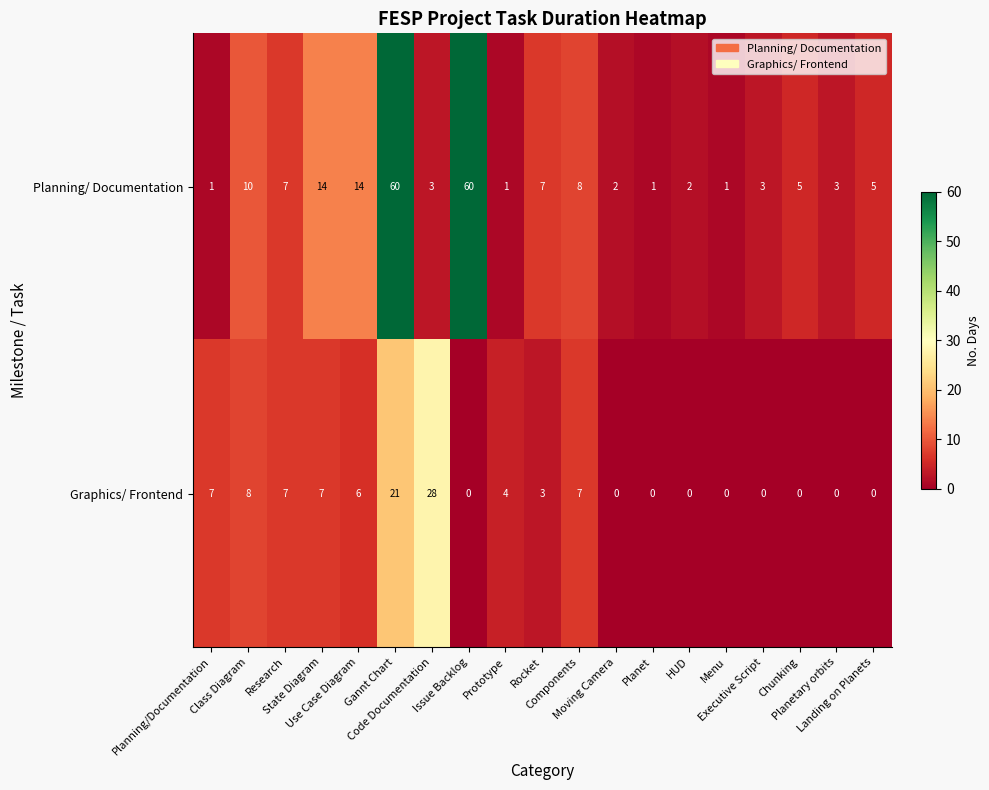

At which category is the sum across all series the highest?

Gannt Chart